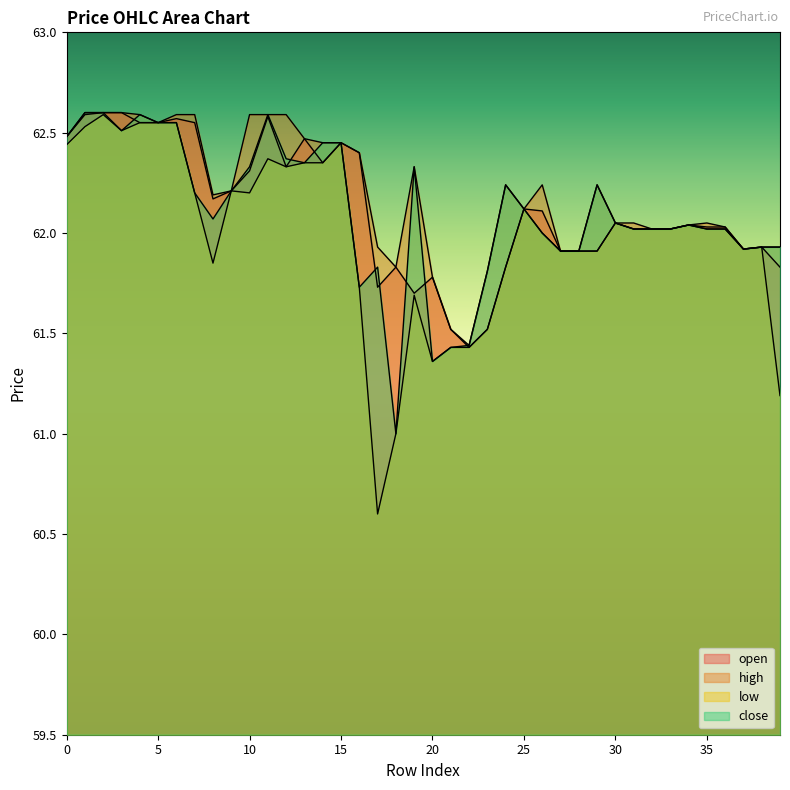

List the series in order of their peak value, lowest first.

low, open, high, close